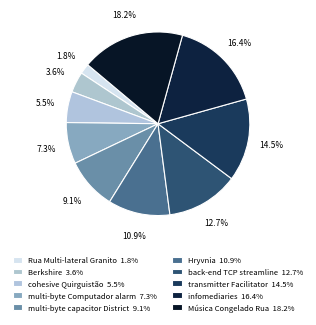

What is the largest slice in the pie chart?

Música Congelado Rua